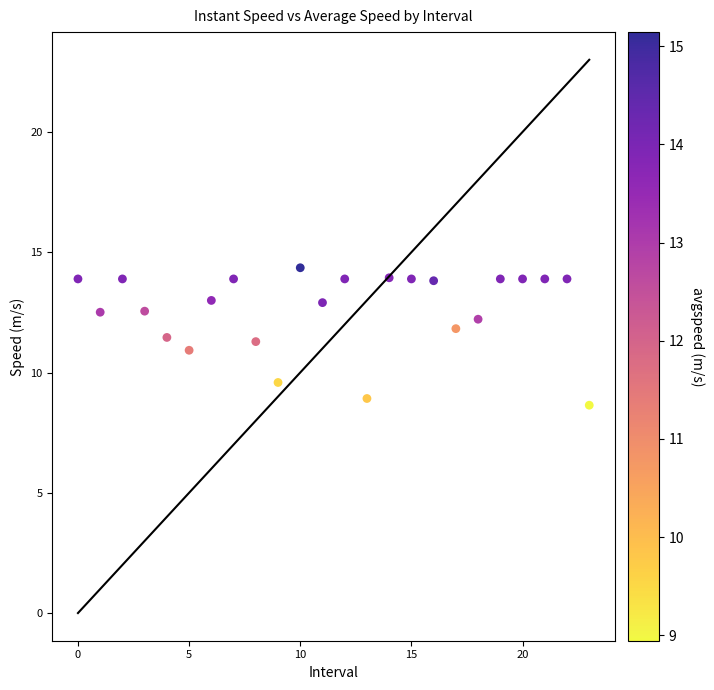

What is the range of Y values (max minus min)?

5.7